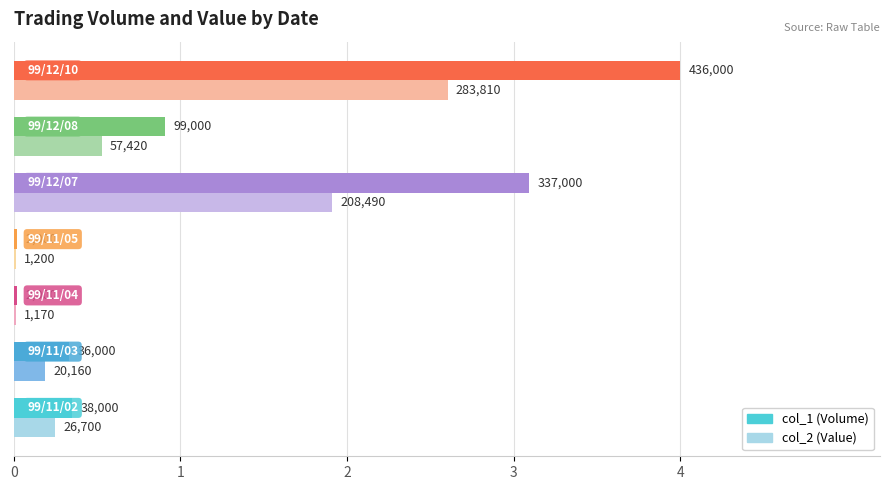

Which series has the widest spread of values?

col_1 (Volume)